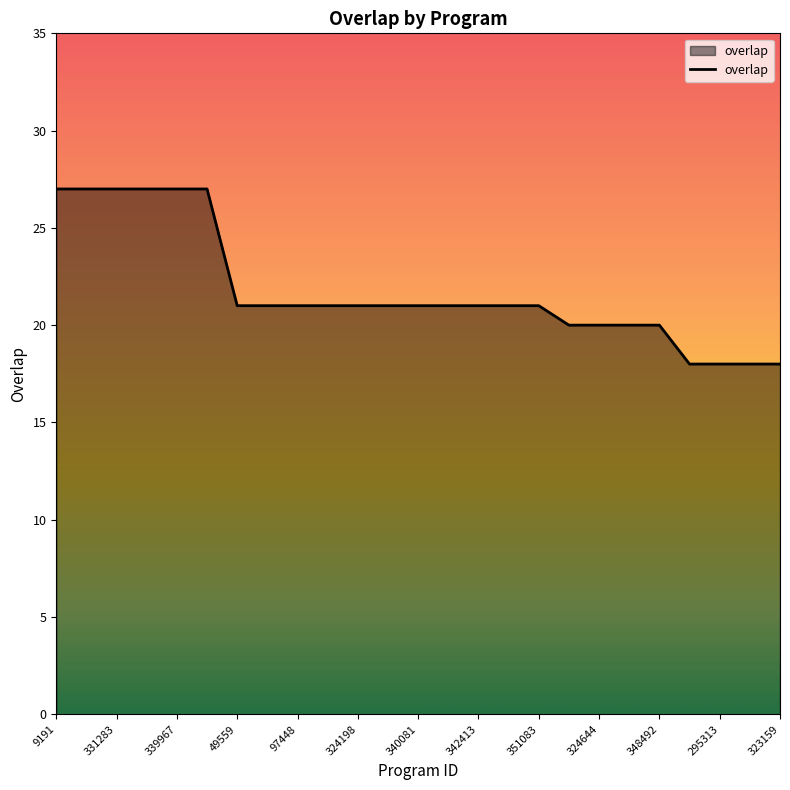

Does the chart display data point markers on the line(s)?

No